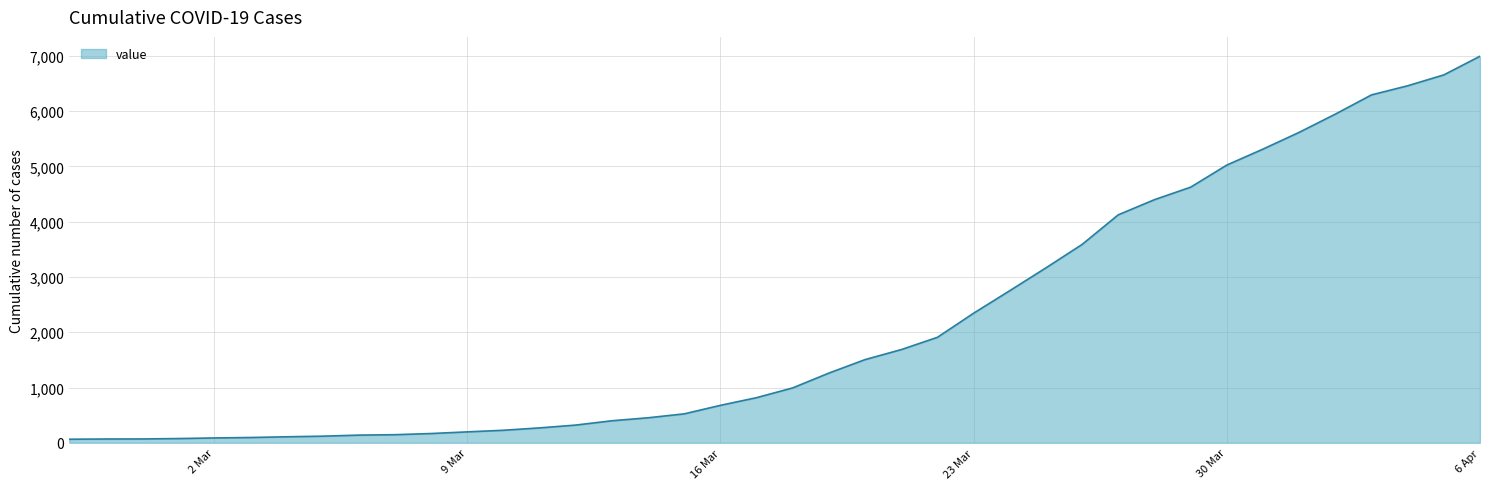

What is the greatest value displayed?

6995